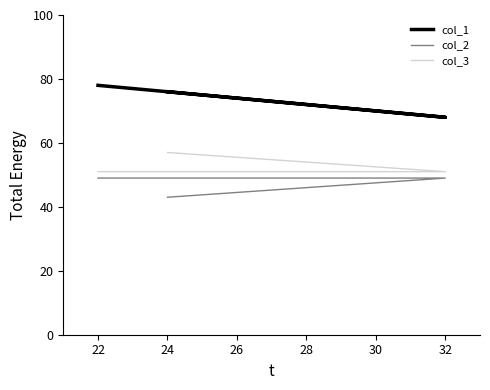

How many lines are shown in the chart?

3